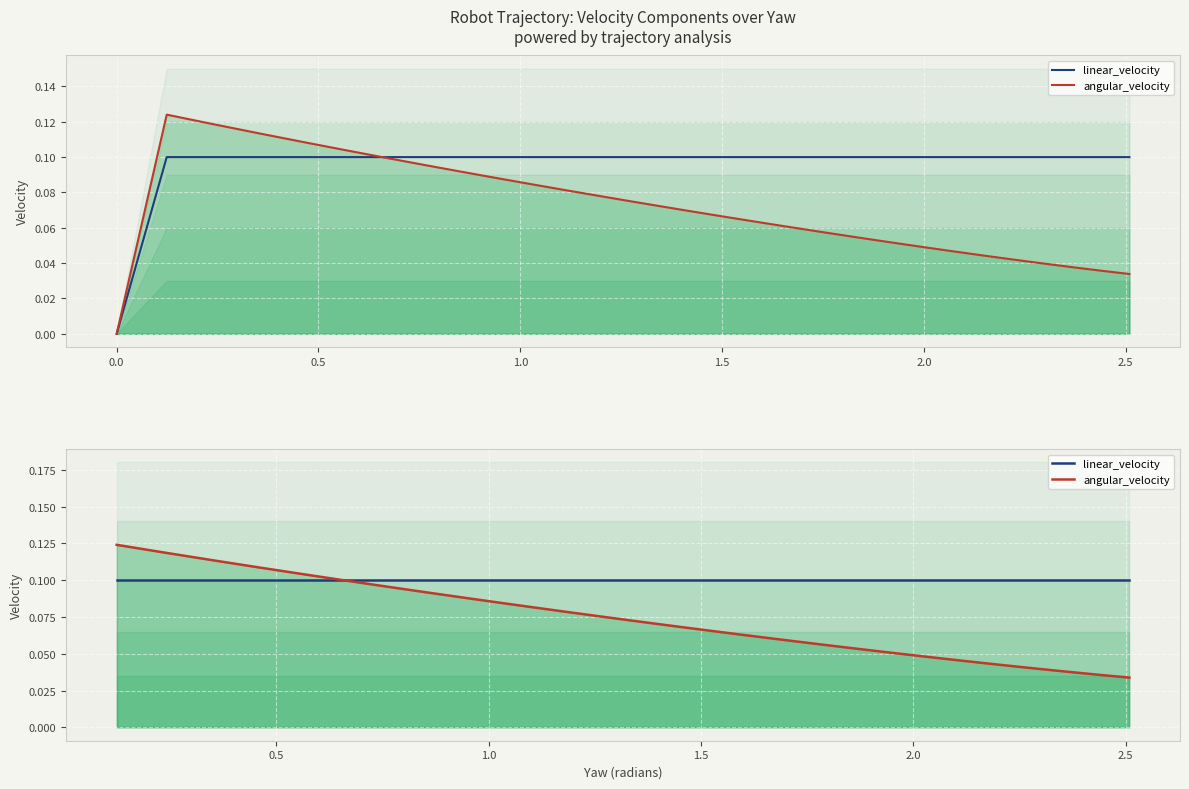

Is the value of angular_velocity at 24 greater than the value of linear_velocity at 18?

No